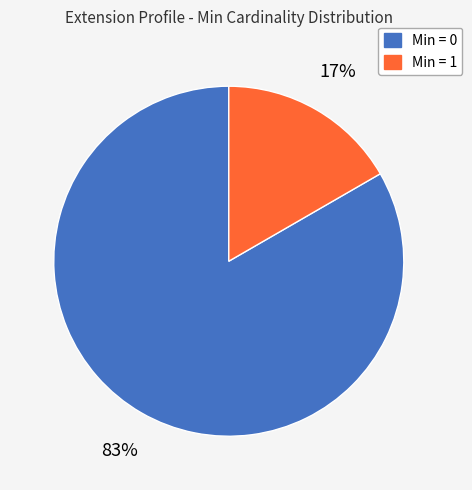

Is there a majority slice in this chart?

Yes